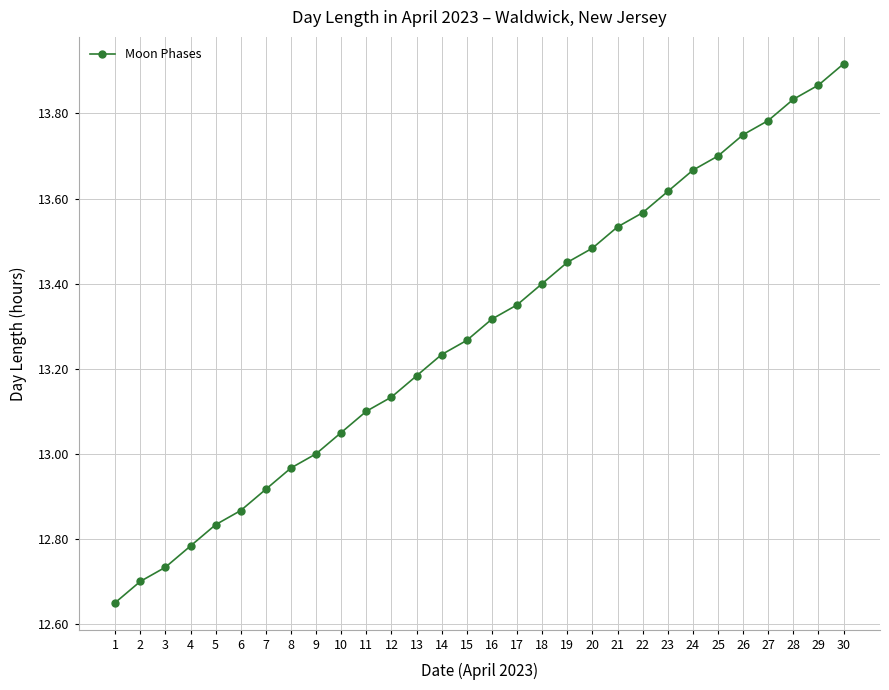

Rank the categories by value from highest to lowest.

30, 29, 28, 27, 26, 25, 24, 23, 22, 21, 20, 19, 18, 17, 16, 15, 14, 13, 12, 11, 10, 9, 8, 7, 6, 5, 4, 3, 2, 1